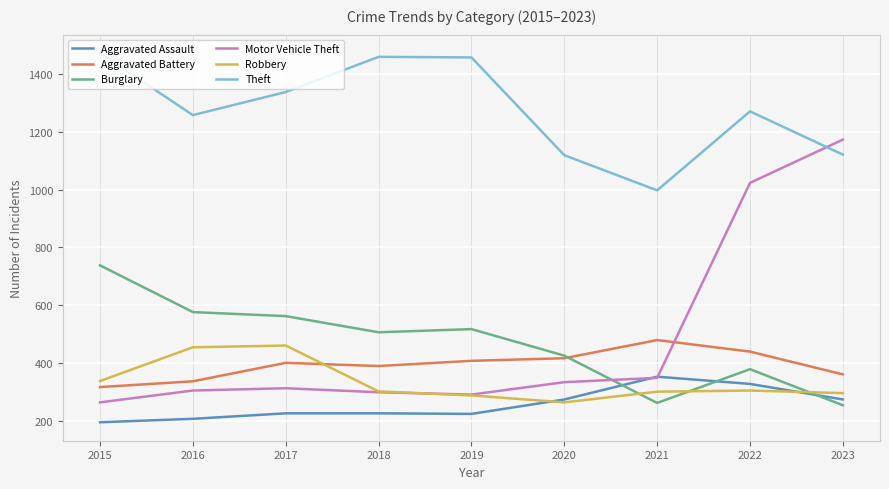

True or false: Theft and Aggravated Assault intersect in this chart.

False